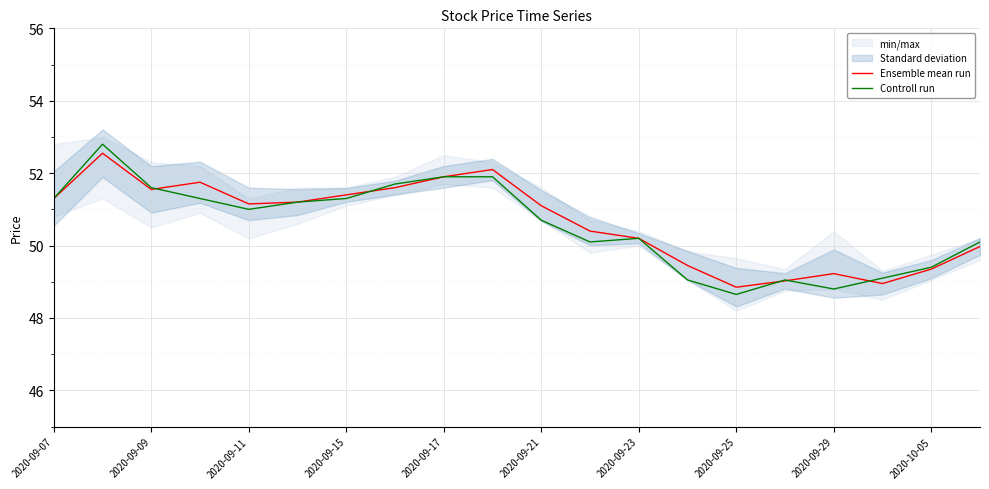

The Controll run series shows 51.6 at 2020-09-09. True or false?

True